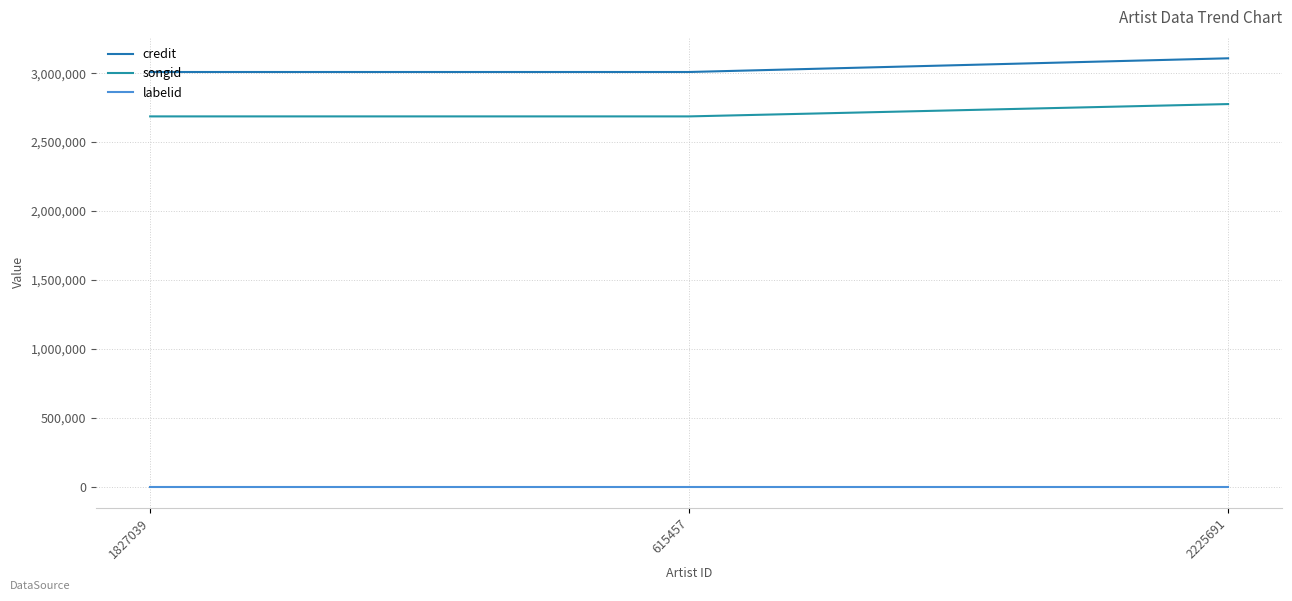

At which category is the sum across all series the highest?

2225691